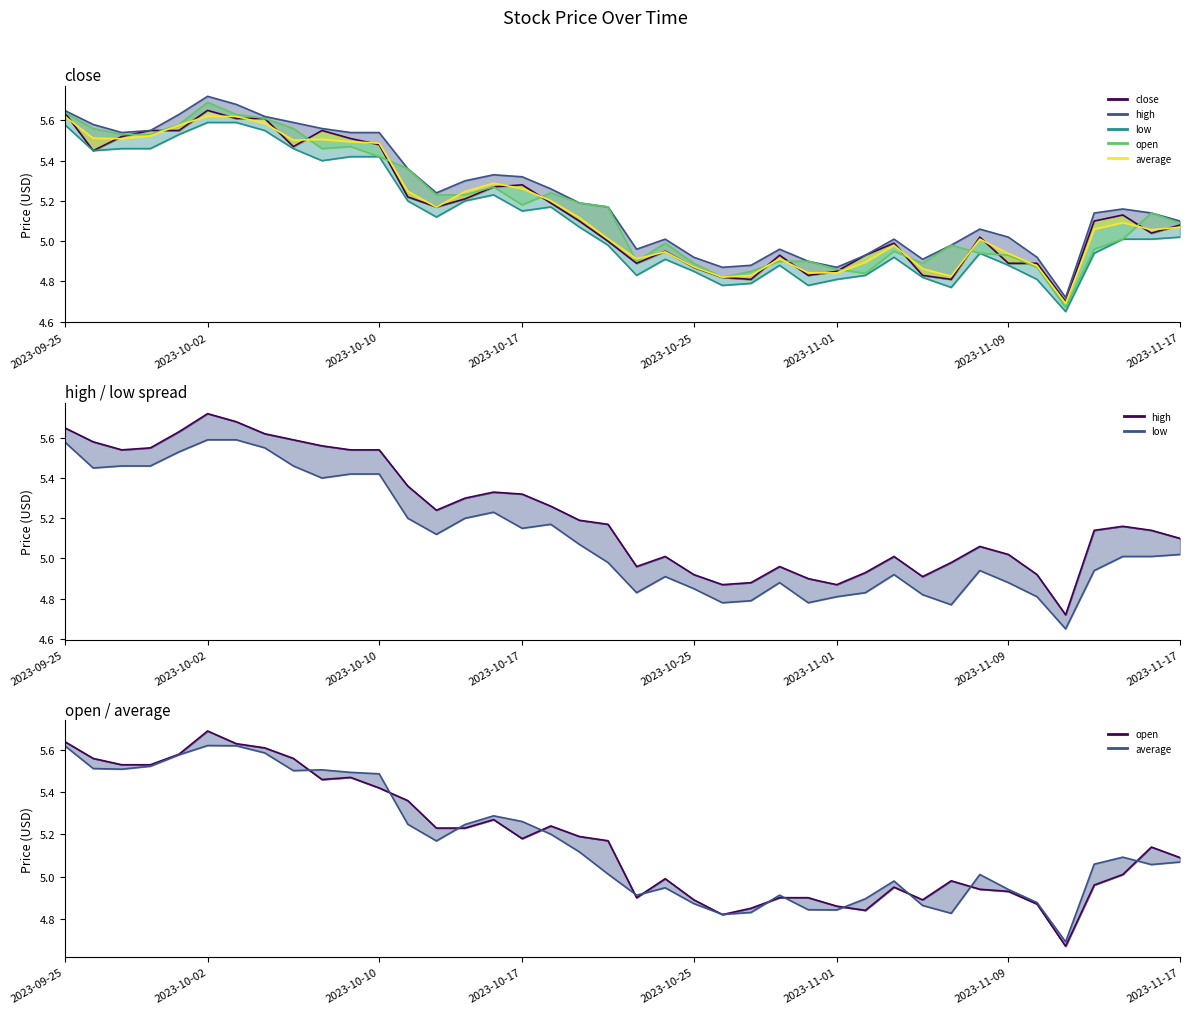

Rank the series at 2023-09-29 from highest to lowest value.

high, open, average, close, low